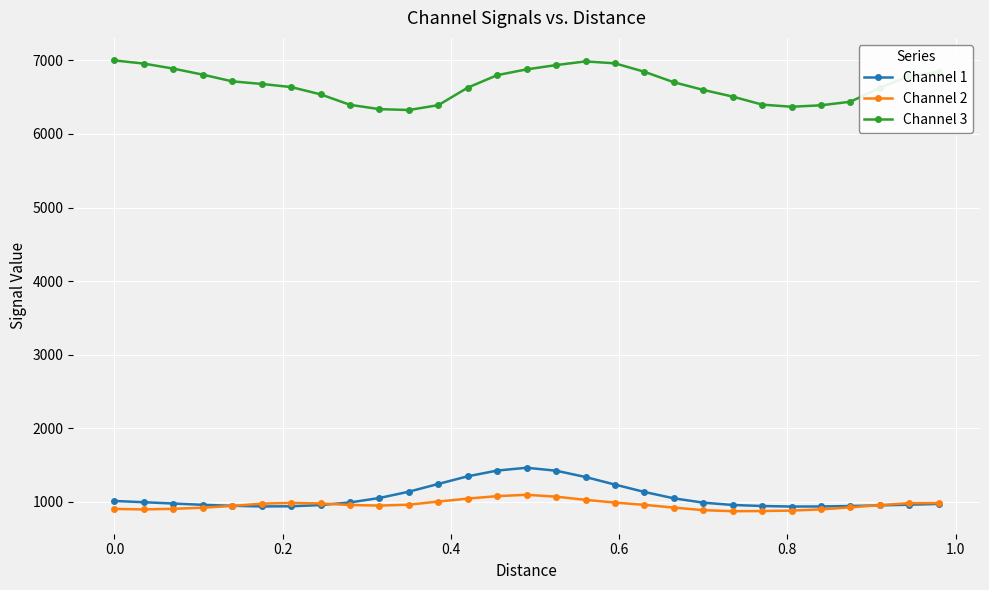

Which series has the widest spread of values?

Channel 3